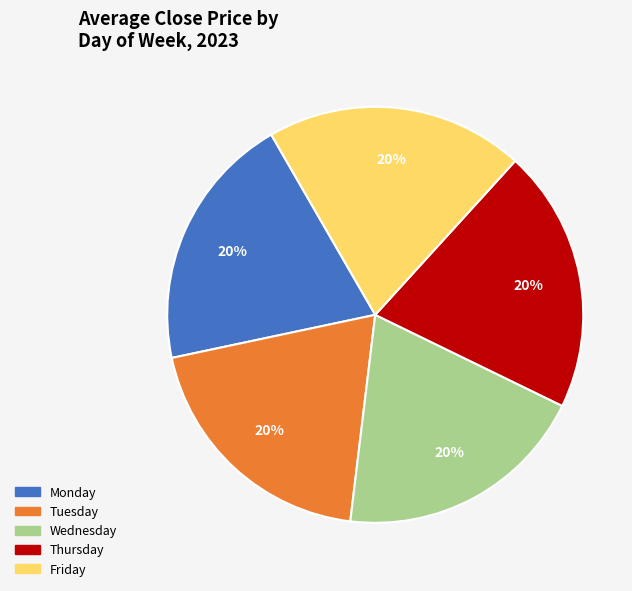

True or false: Wednesday accounts for 8% of the total.

False